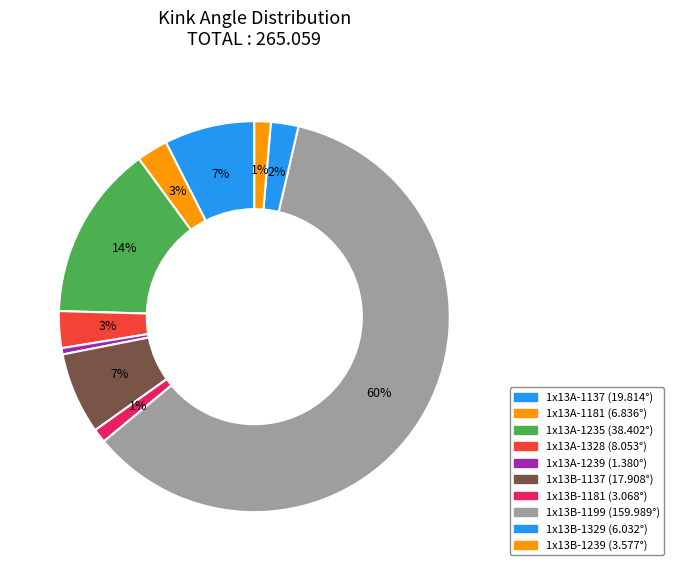

How many slices are in this pie chart?

10